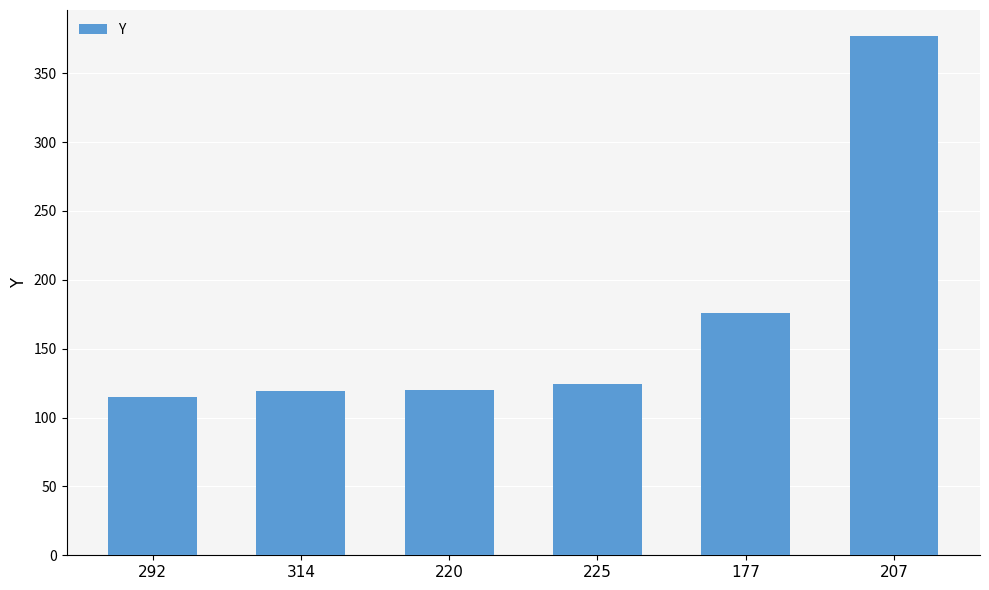

Between 207 and 220, which is larger?

207